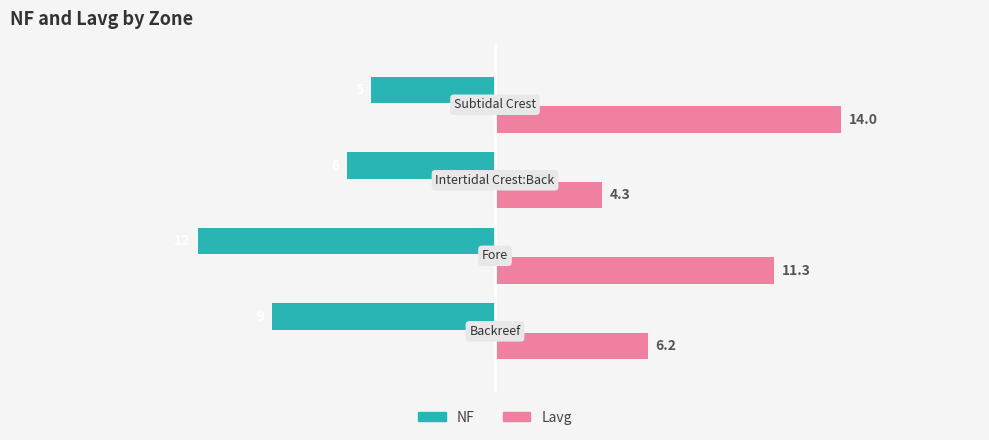

What is the difference between the second highest and minimum values in the Lavg series?

7.0